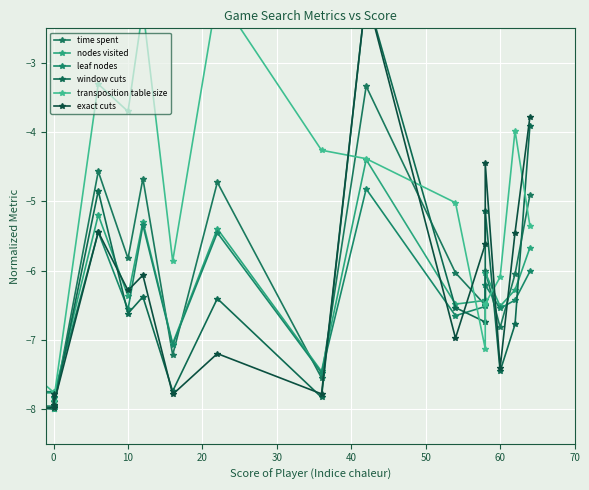

How many lines are shown in the chart?

6